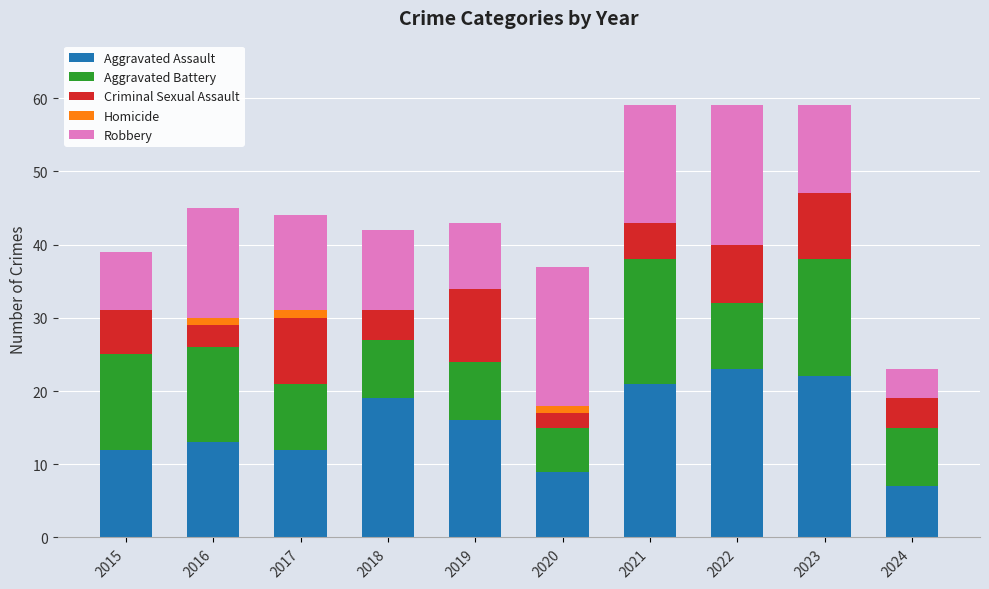

What is the total value across all series at 2024?

23